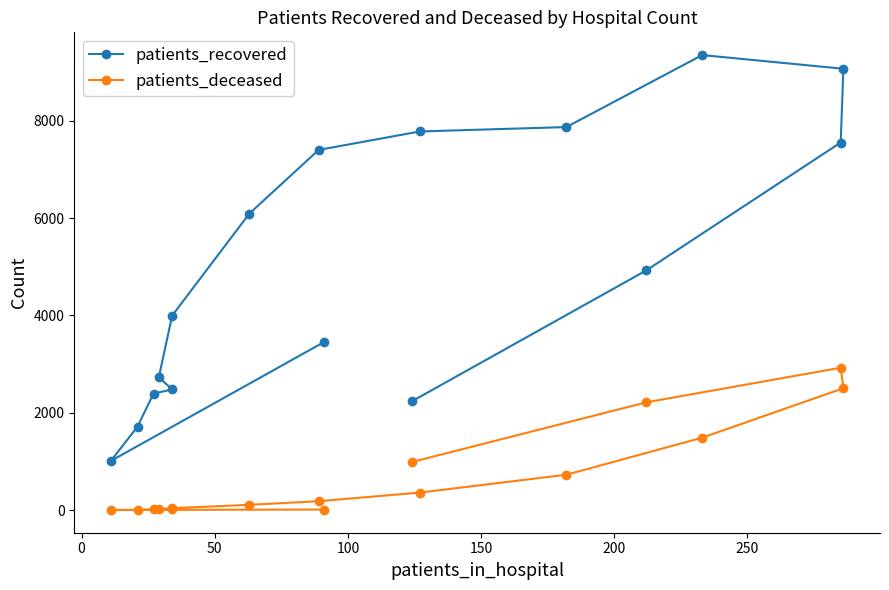

Count the number of categories in the chart.

16